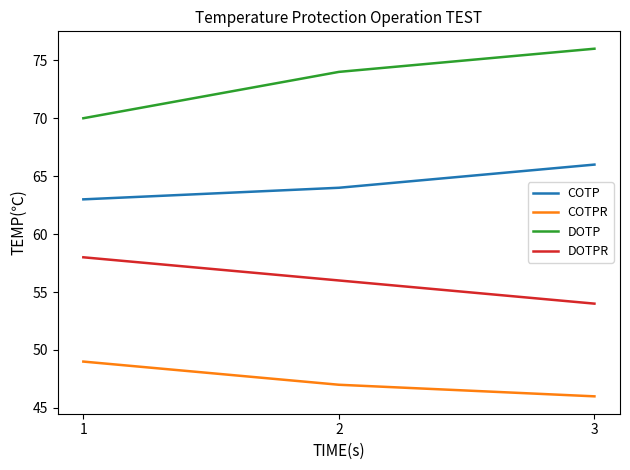

Which series has the largest total across all categories?

DOTP